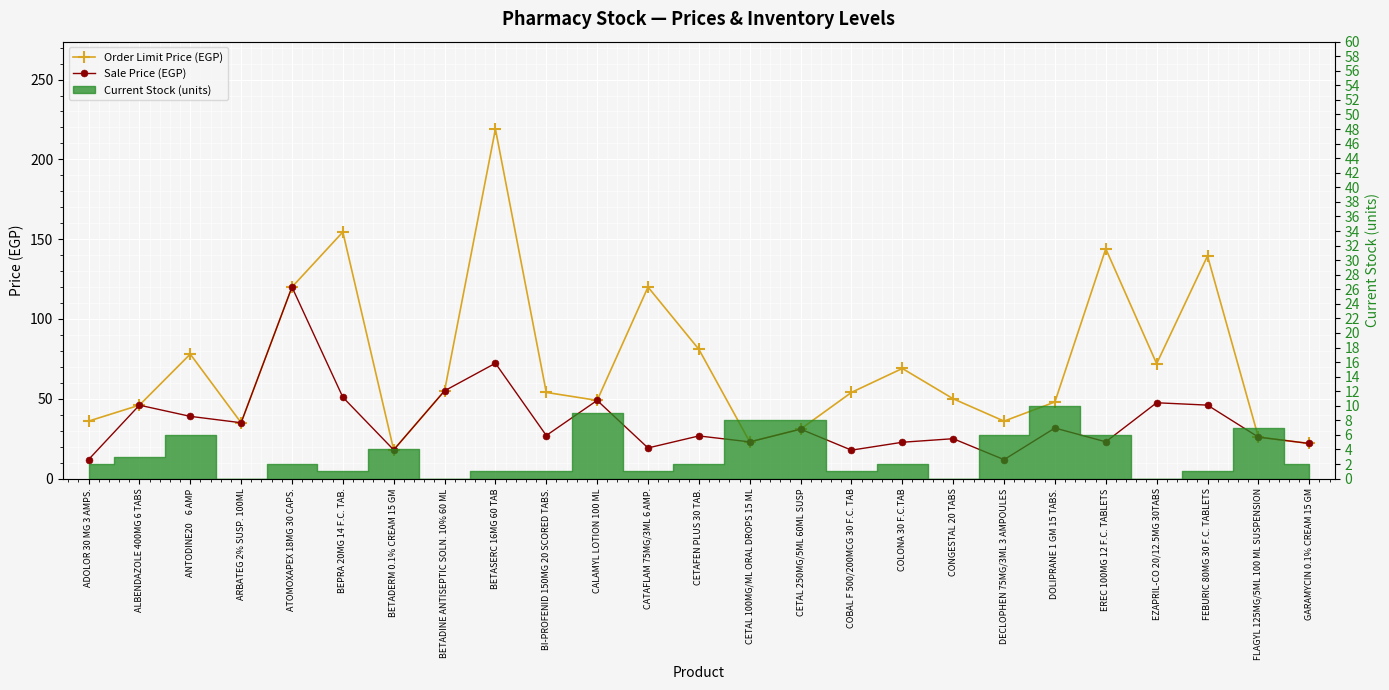

Where is Order Limit Price (EGP) nearest to the value 118?

ATOMOXAPEX 18MG 30 CAPS.